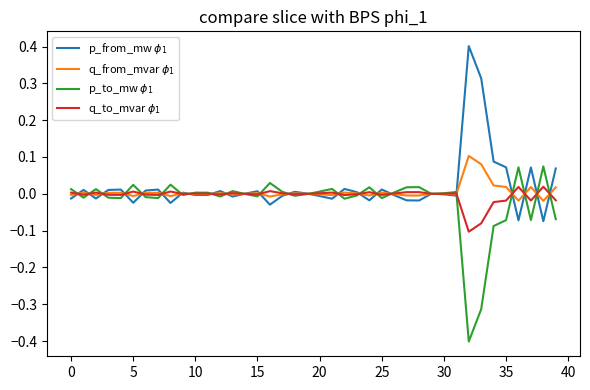

What is the greatest value displayed?

0.4